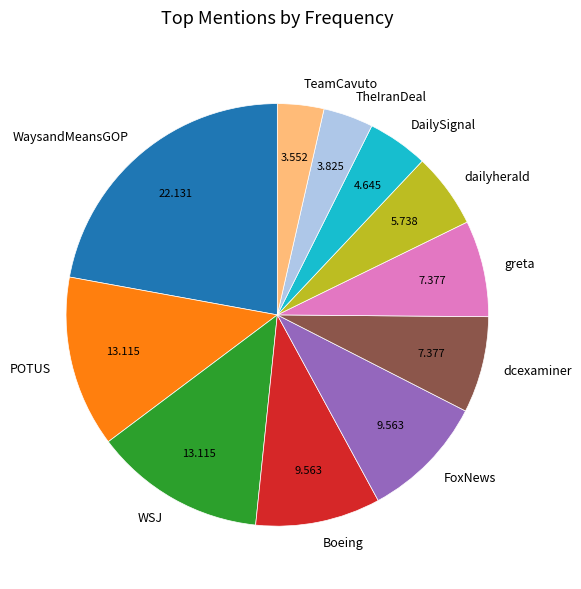

Which slice is the largest?

WaysandMeansGOP